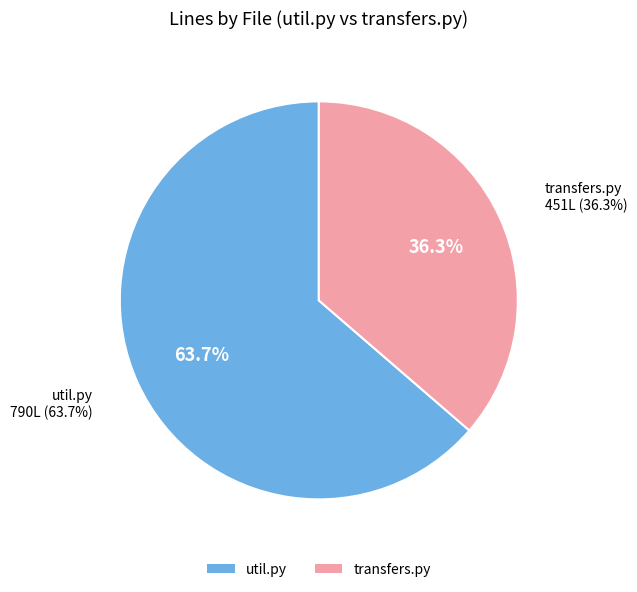

Combined, what portion of the pie is transfers.py and util.py?

100.0%